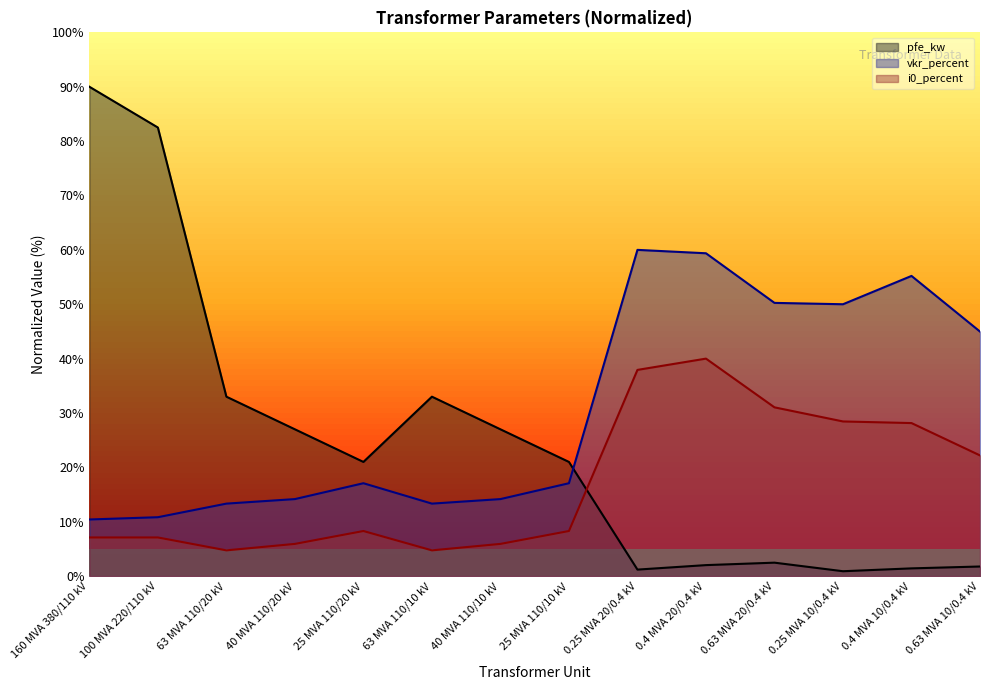

Does the chart have visible grid lines?

No